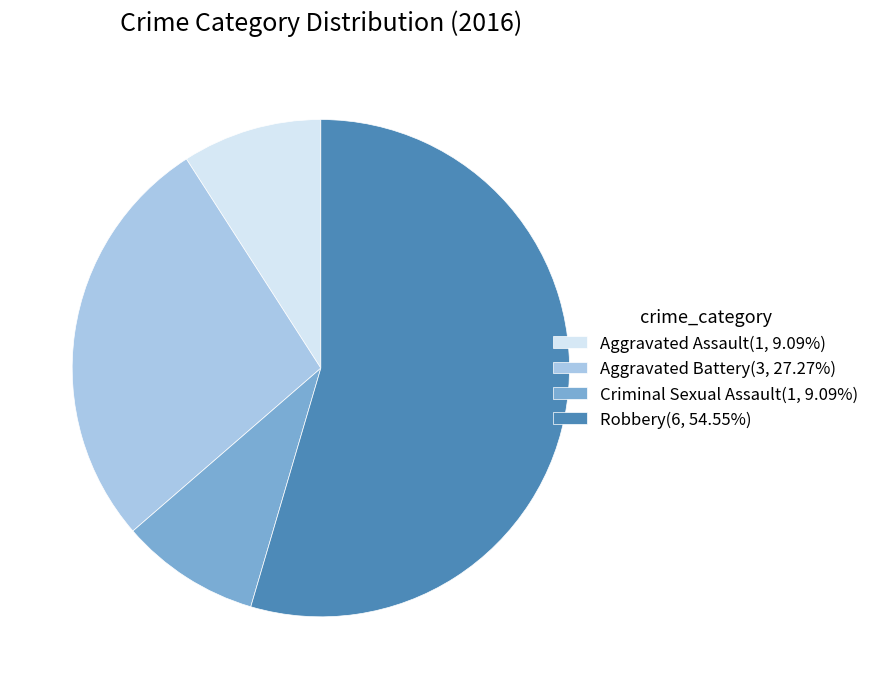

Is there any slice that represents more than half of the pie?

Yes